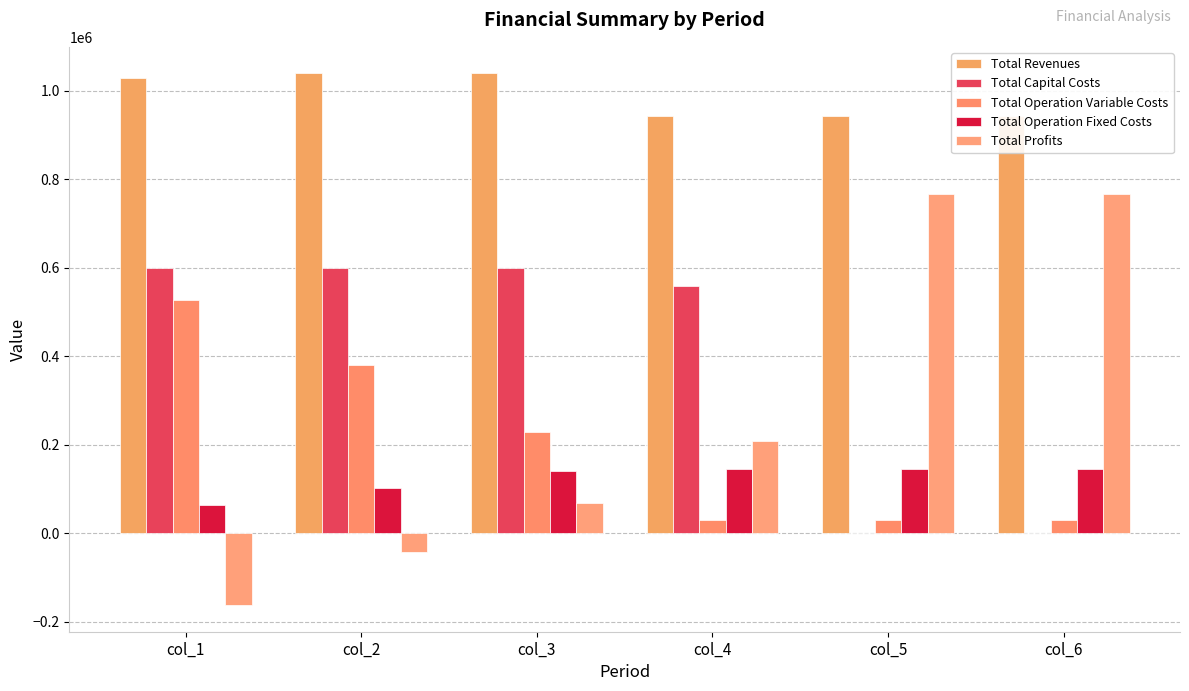

Which series has the largest total across all categories?

Total Revenues